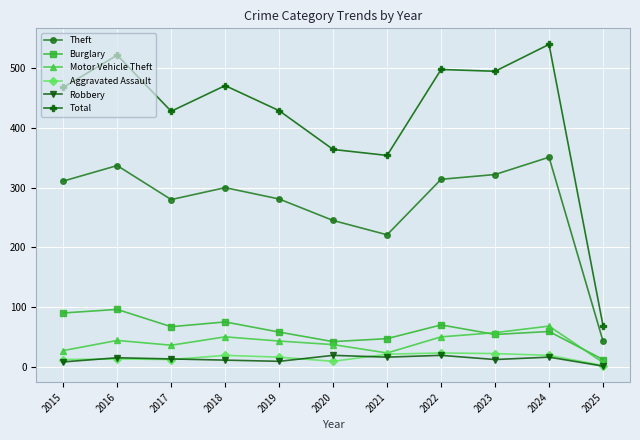

True or false: Theft has more than 1 interior local peaks.

True